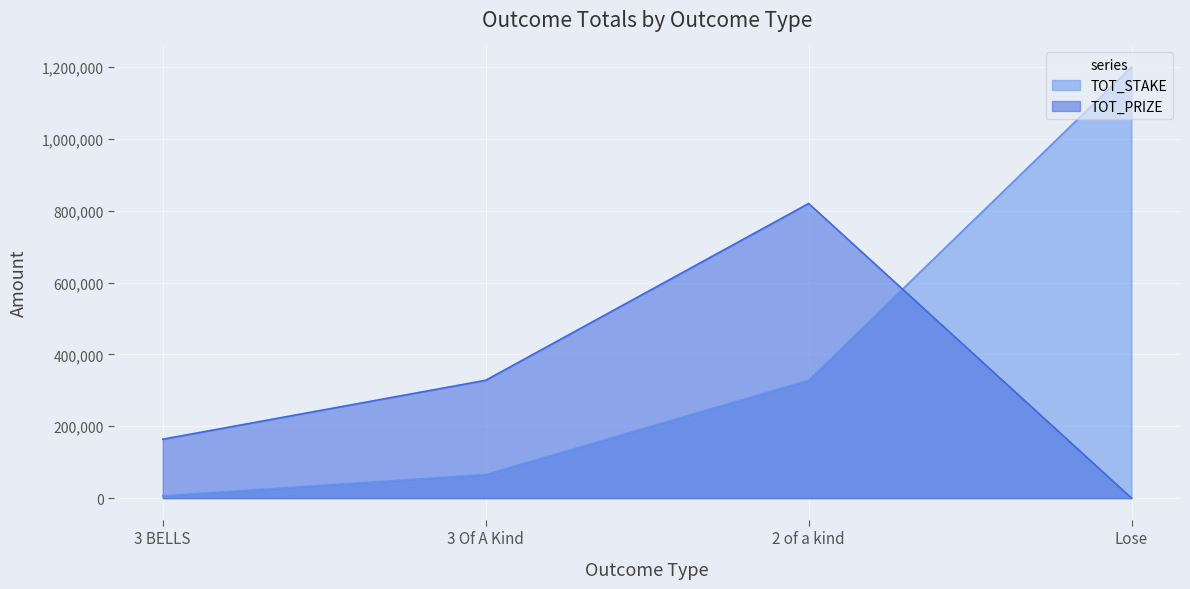

What are all the series names shown in the legend?

TOT_STAKE, TOT_PRIZE